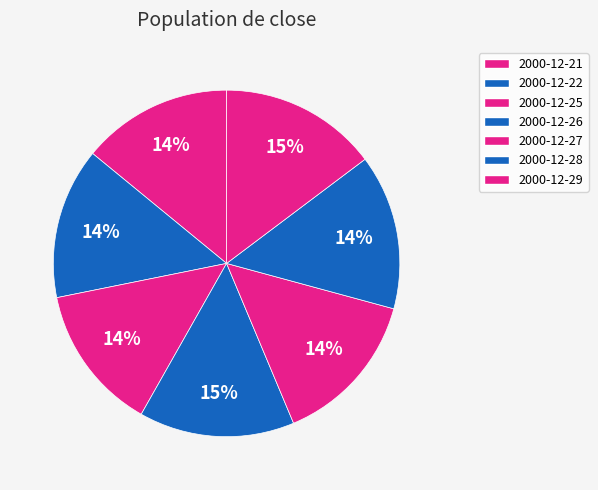

How many segments does this pie chart have?

7